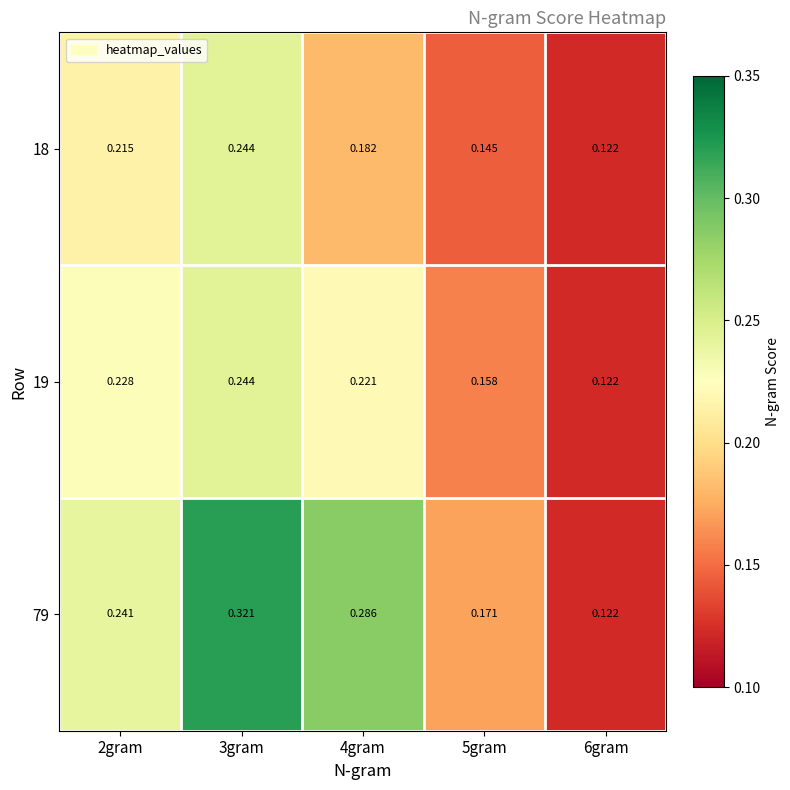

At how many categories does at least one series exceed 0?

5